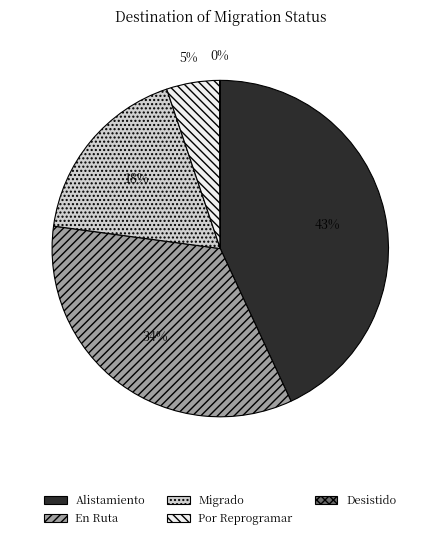

The En Ruta slice represents 34% of the pie. True or false?

True